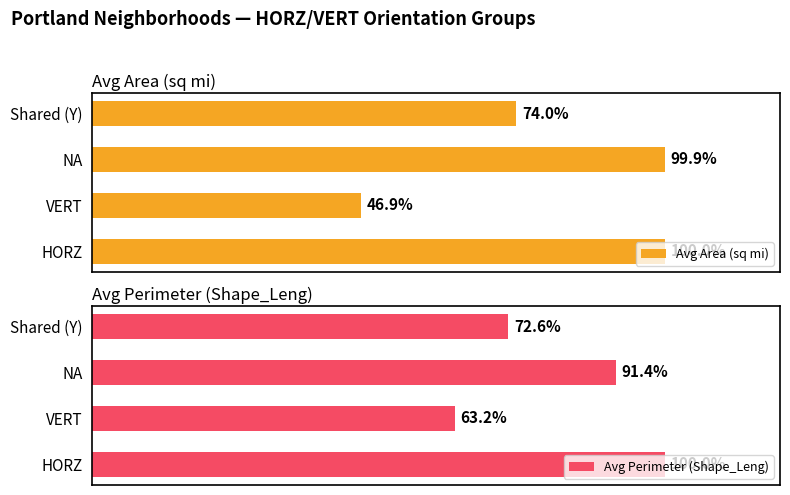

How many groups of bars are there?

4